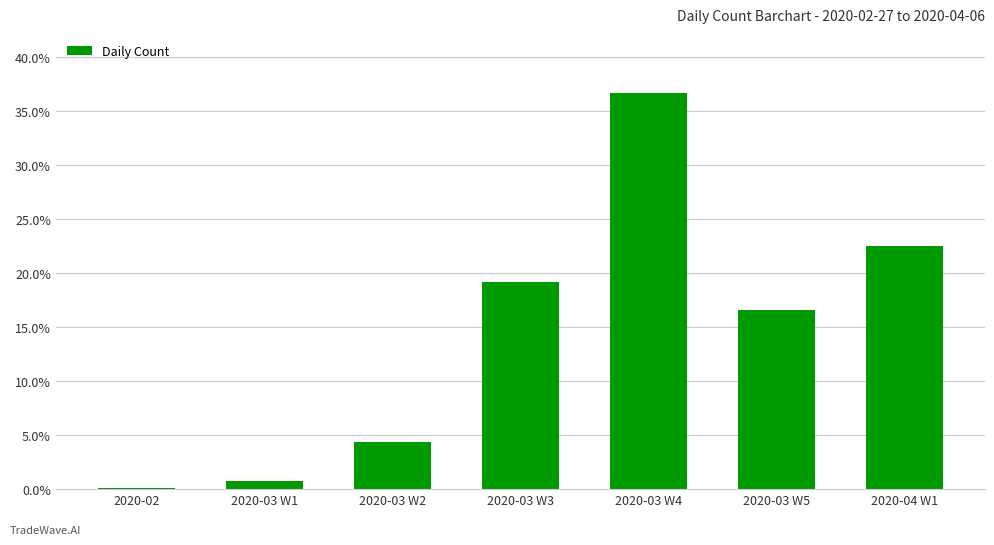

Are the bars horizontal?

No